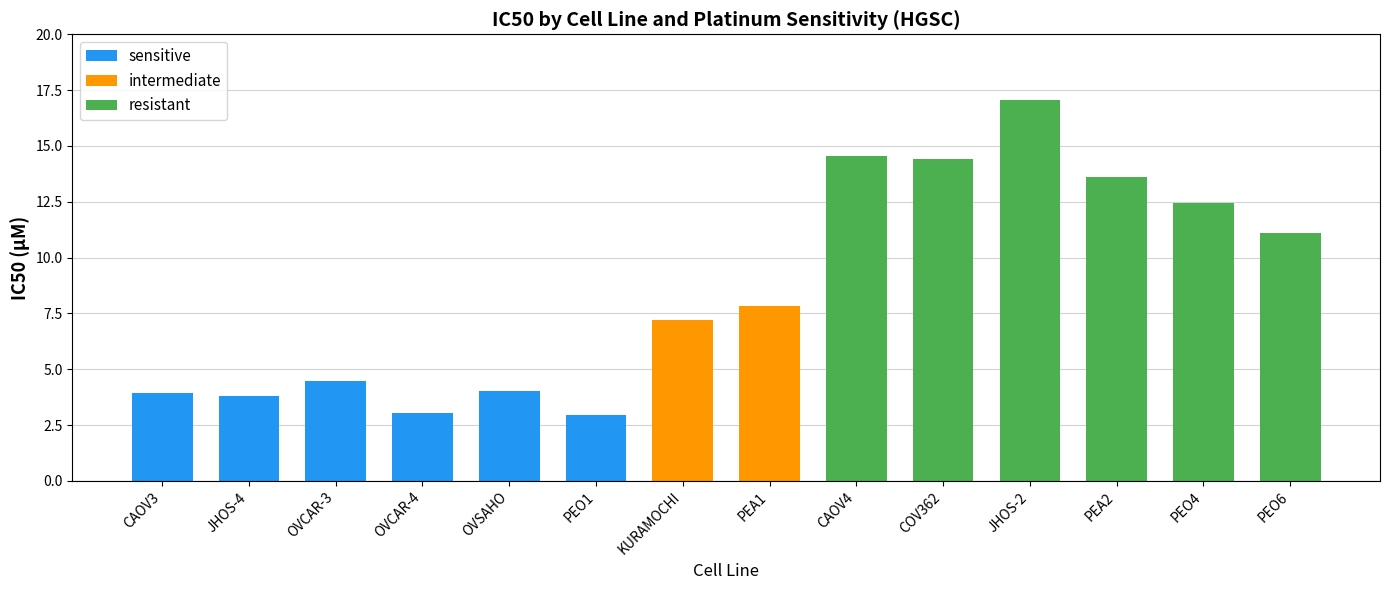

What is the maximum value for resistant?

17.1